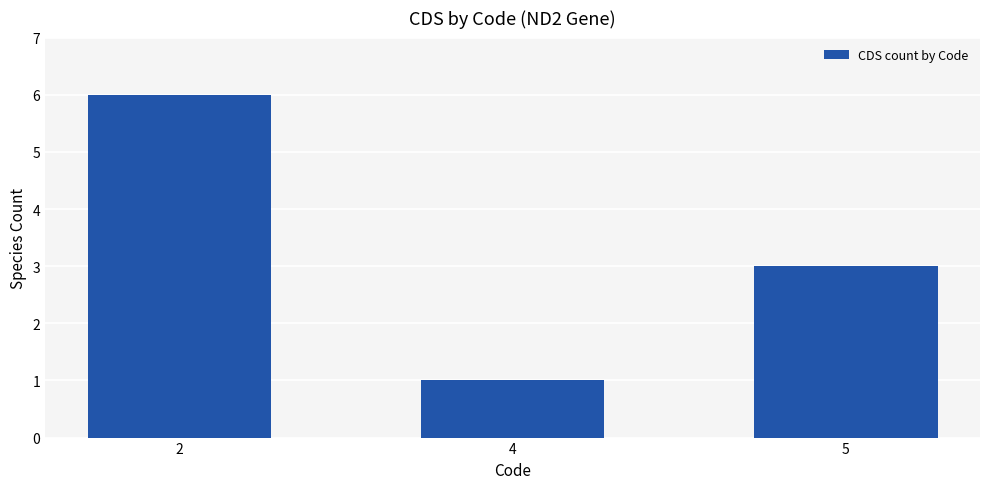

How many values are below 3?

1